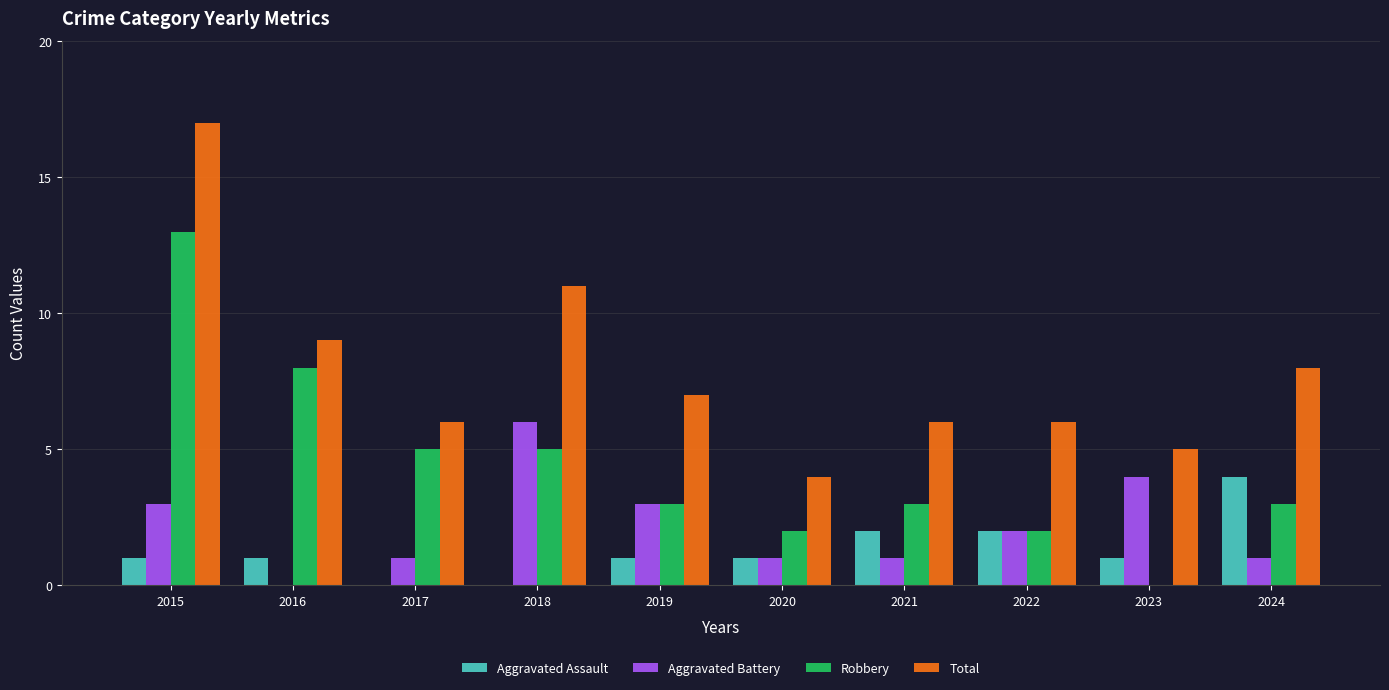

Is it true that Robbery equals 3 at 2022?

False